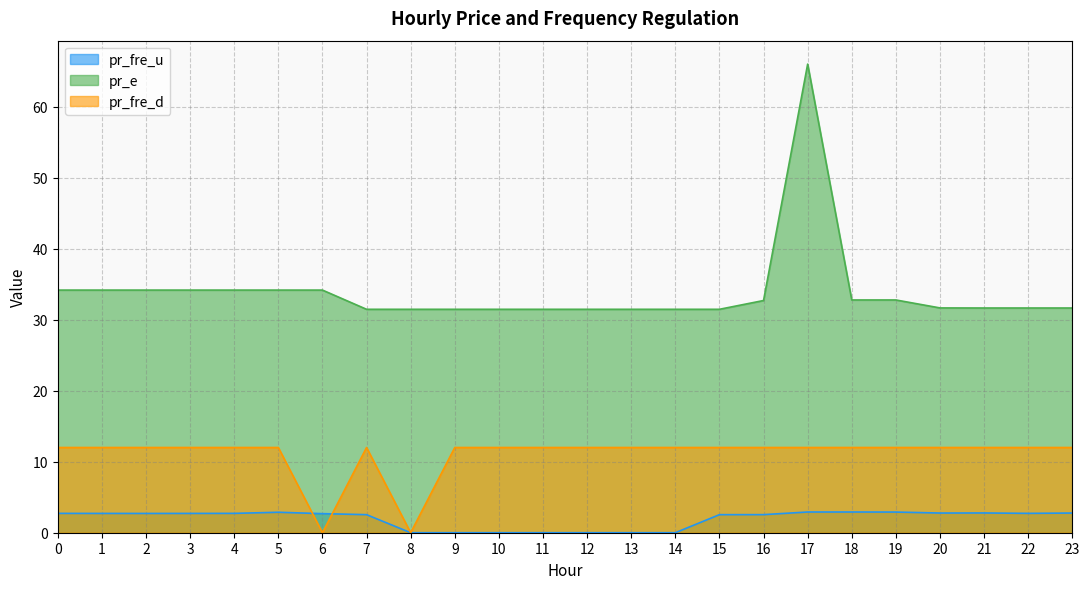

What is the average value of the pr_fre_d series?

11.0